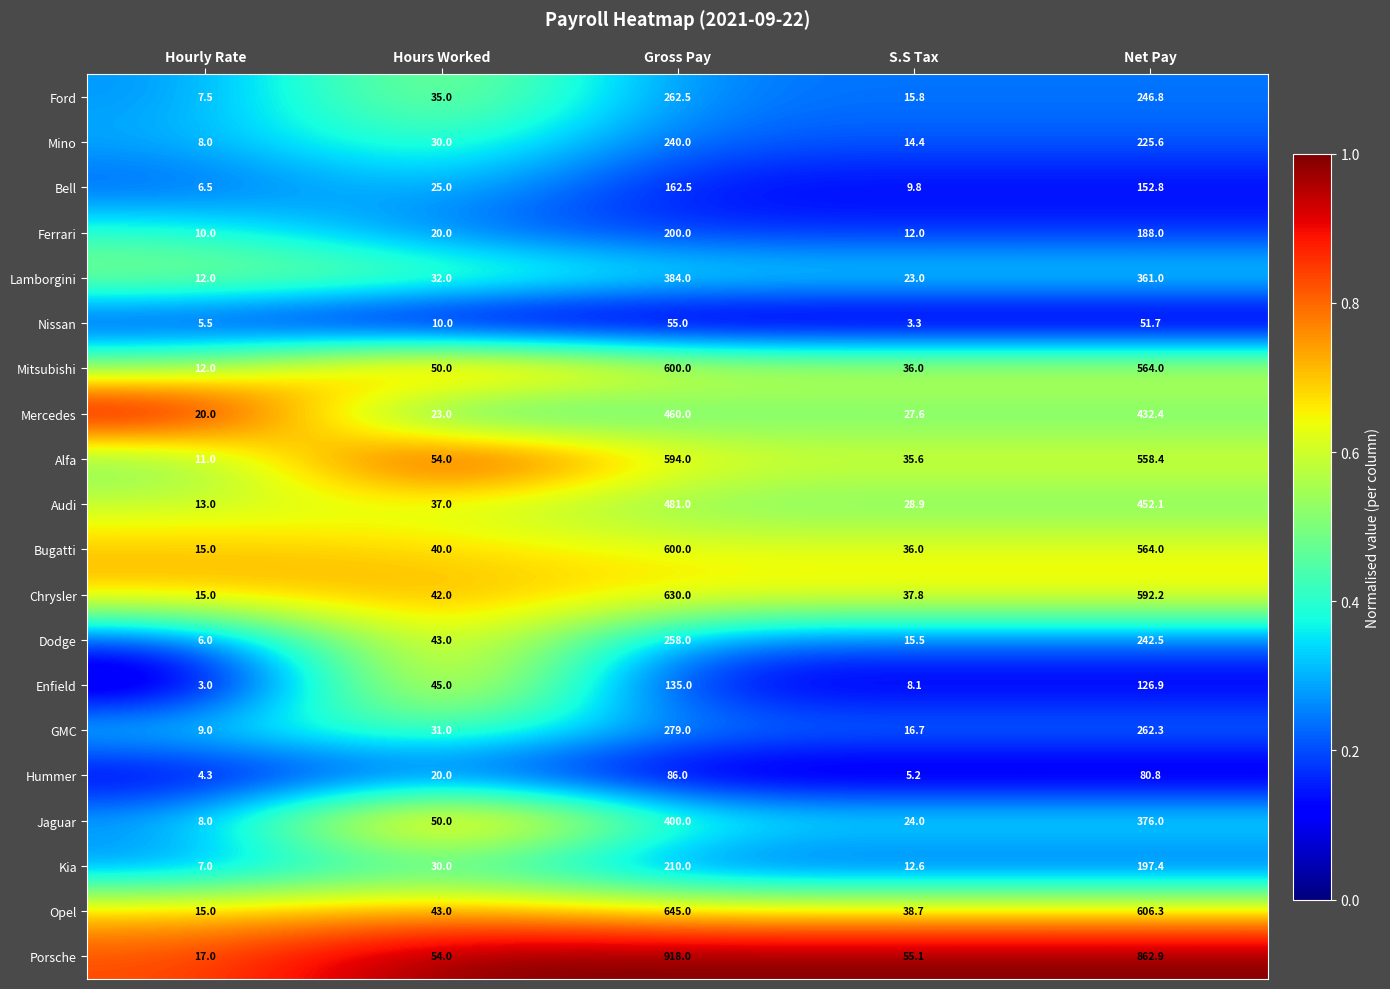

The Dodge series shows 242.5 at Net Pay. True or false?

True